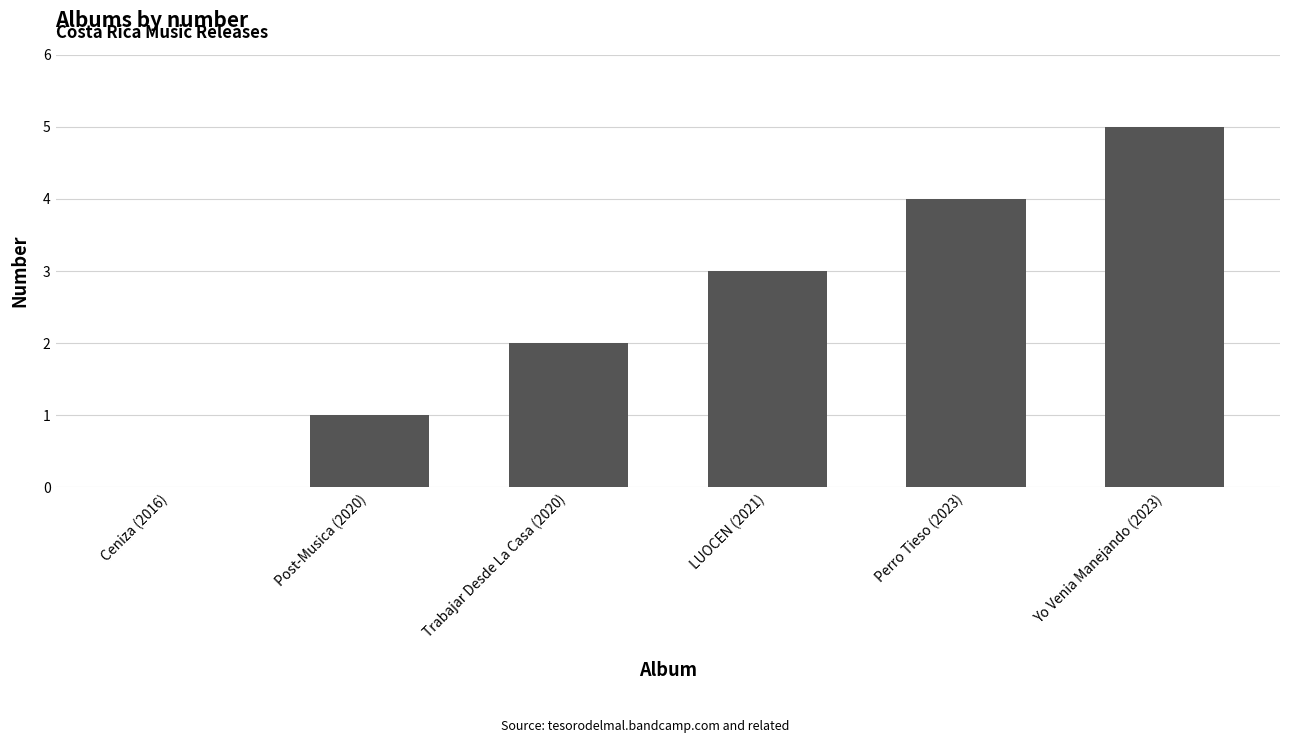

What is the change in value from Post-Musica (2020) to Yo Venia Manejando (2023)?

+4